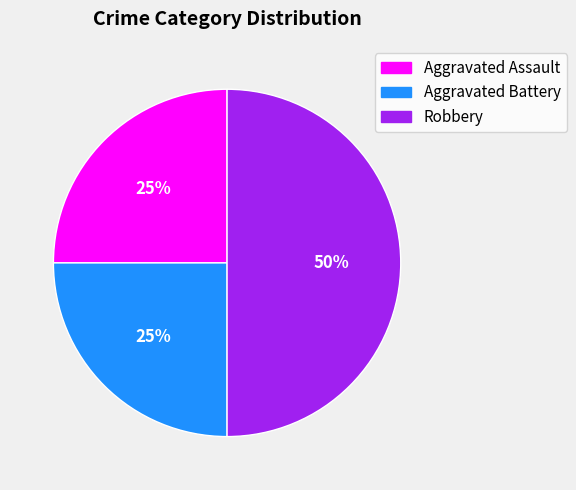

How many slices are in this pie chart?

3